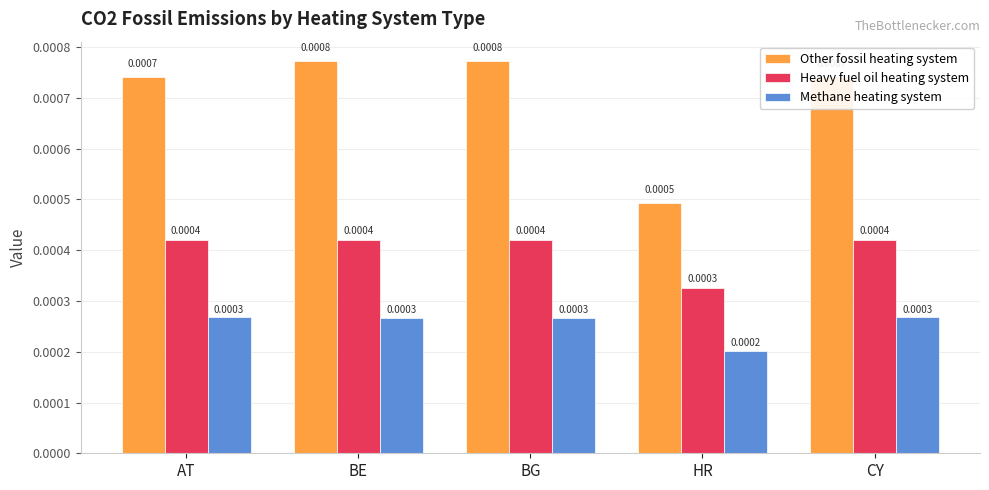

List the series in order of their peak value, lowest first.

Methane heating system, Heavy fuel oil heating system, Other fossil heating system